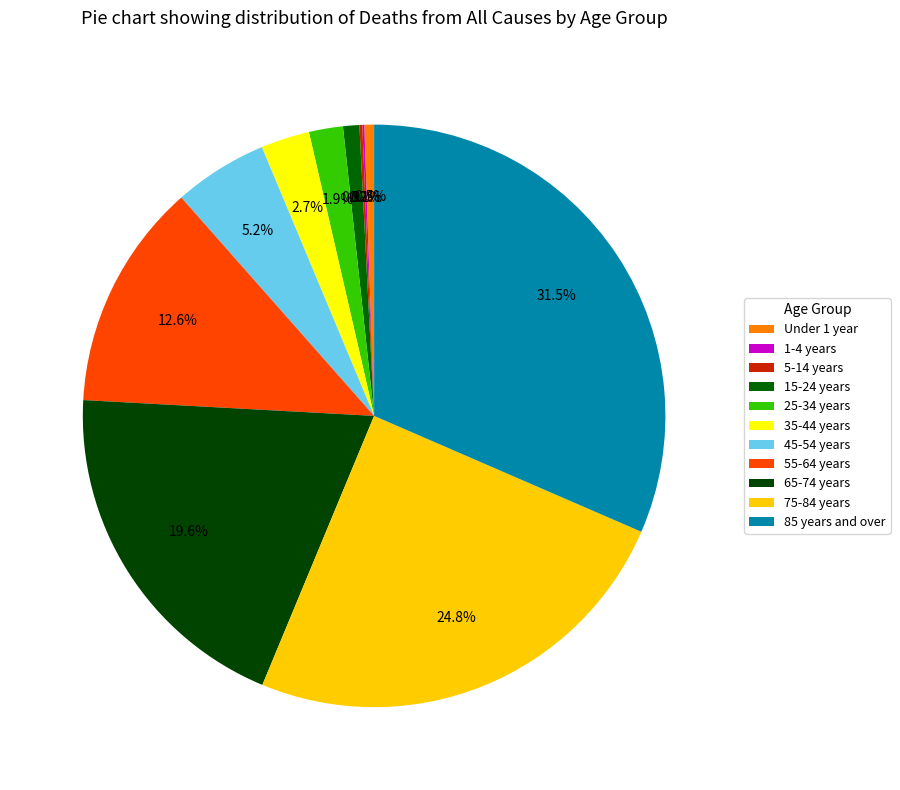

Does any single category account for the majority?

No